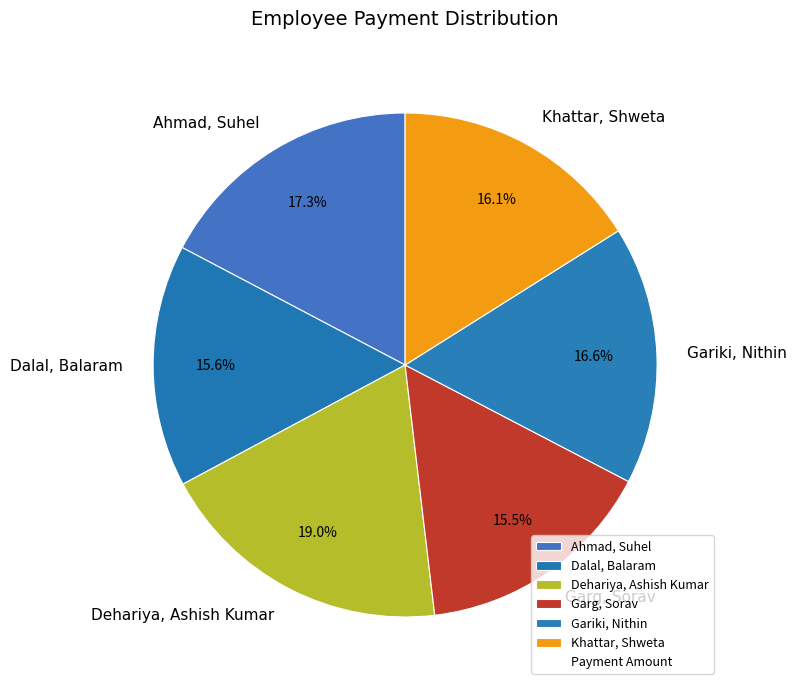

What is the largest slice in the pie chart?

Dehariya, Ashish Kumar